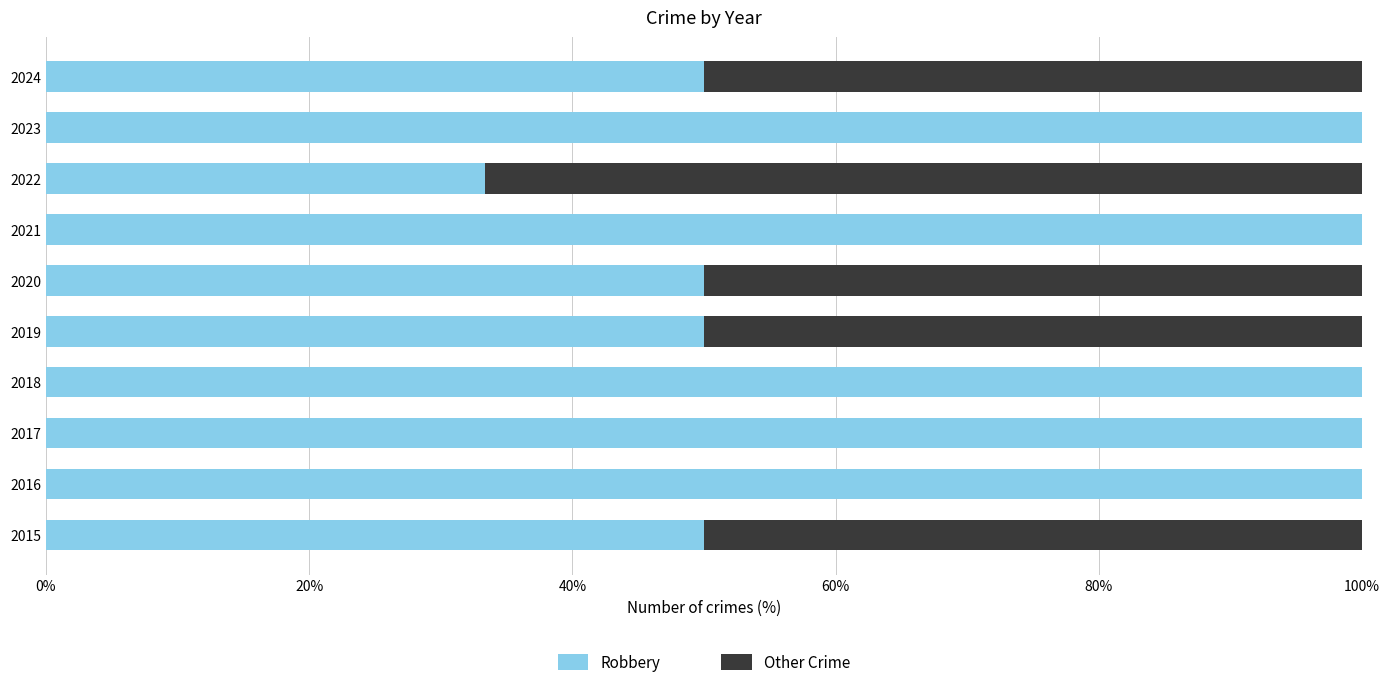

The value of Robbery at 2024 is 87.8. True or false?

False